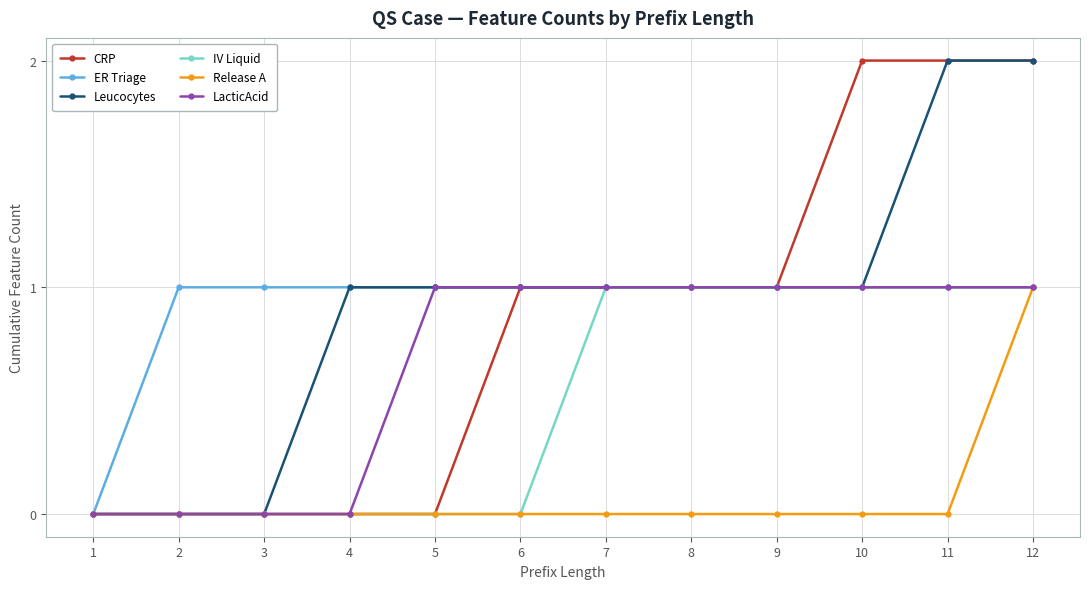

True or false: CRP has a value of 0 at 2.

True